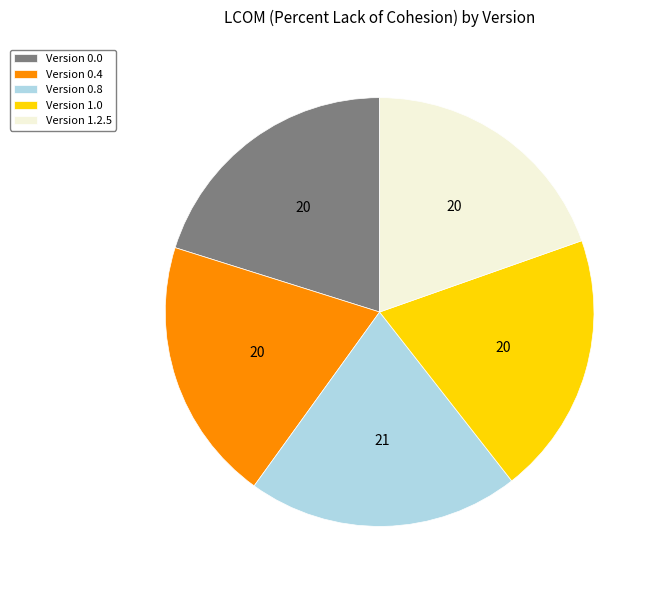

Which has a higher value, Version 1.0 or Version 0.8?

Version 0.8